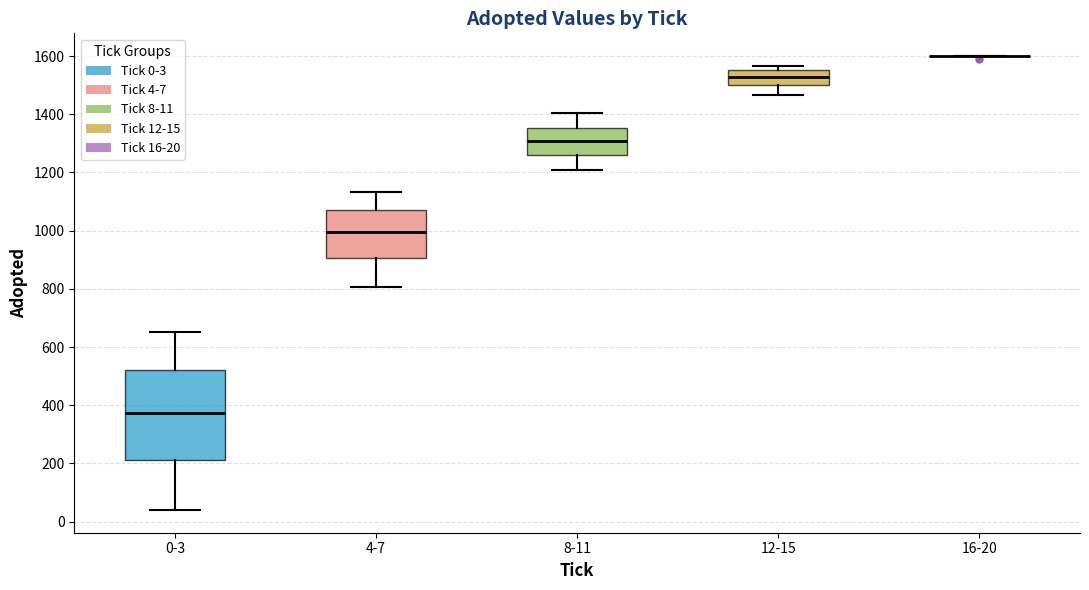

Comparing the boxes themselves (not the whiskers), which one is the tallest?

0-3